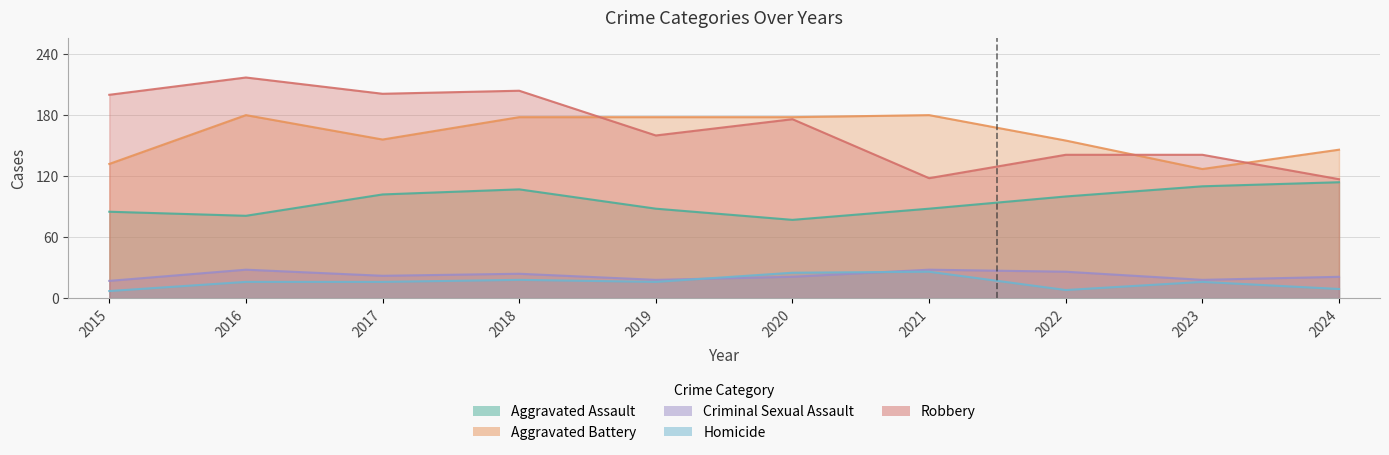

In Aggravated Battery, how many points are lower than both neighbors (excluding endpoints)?

2